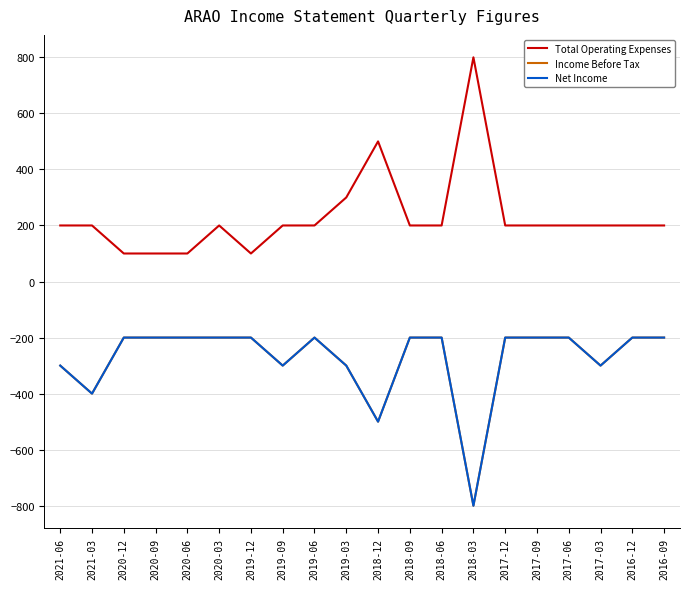

How many lines are shown in the chart?

3